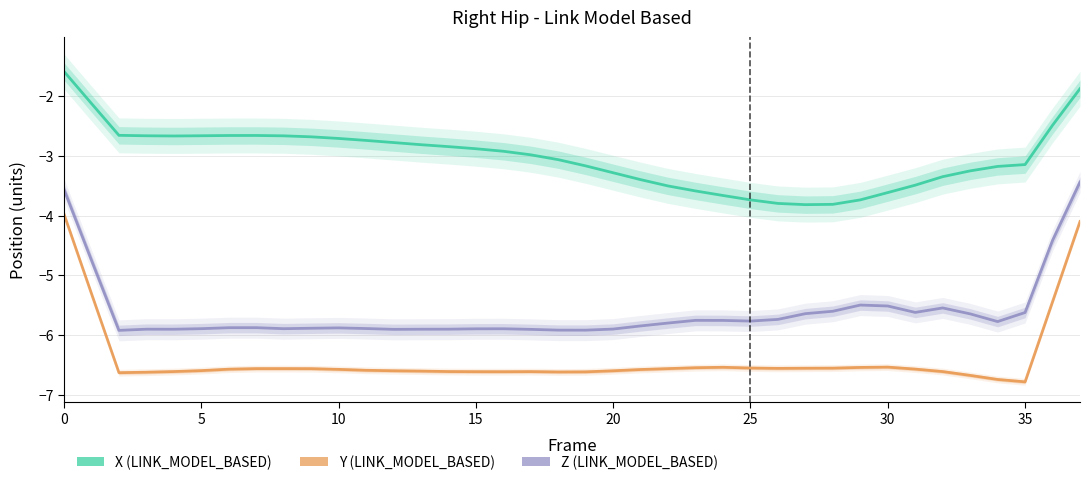

Is the value of Z at 23 greater than the value of X at 34?

No